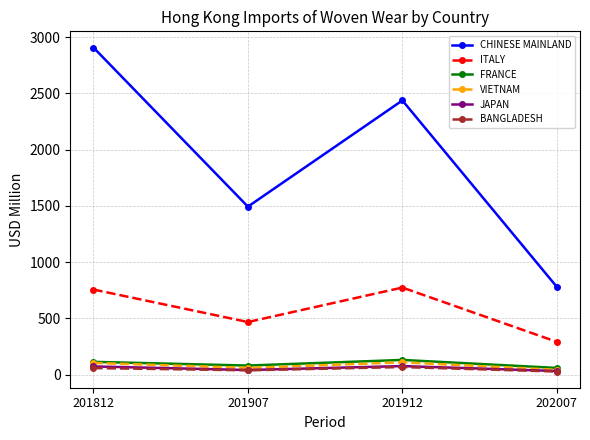

True or false: CHINESE MAINLAND and BANGLADESH intersect in this chart.

False